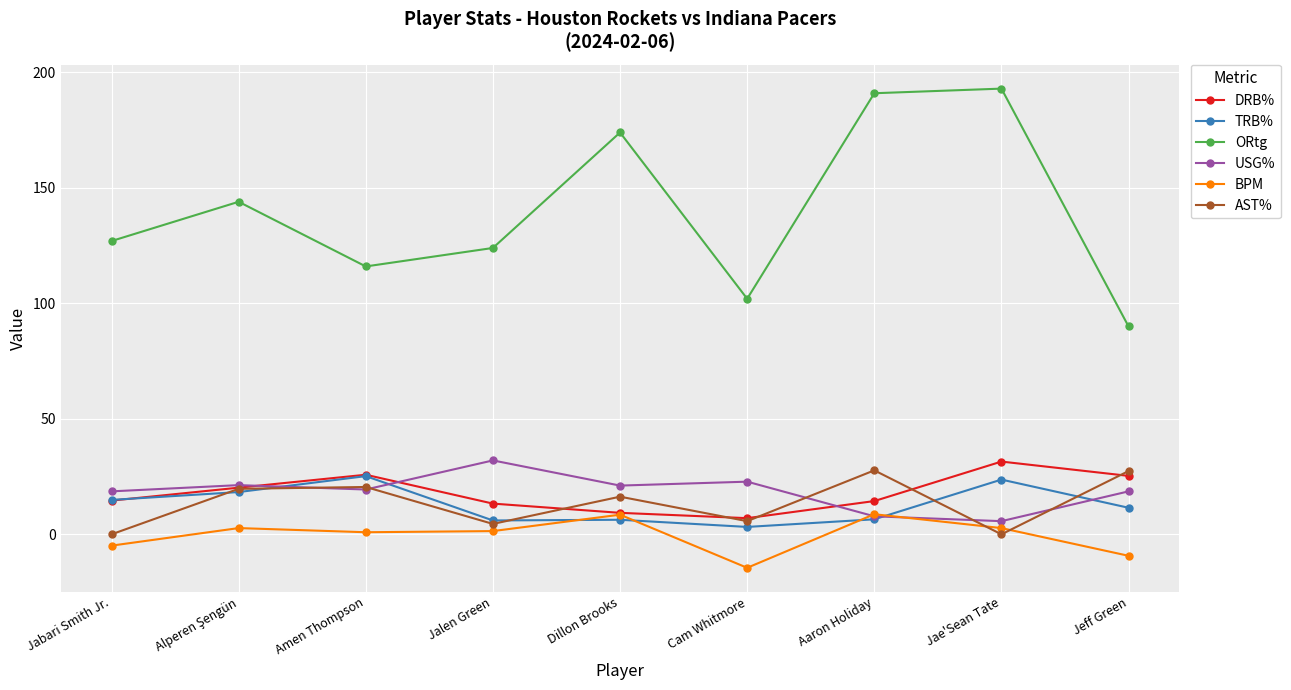

Does the chart display data point markers on the line(s)?

Yes